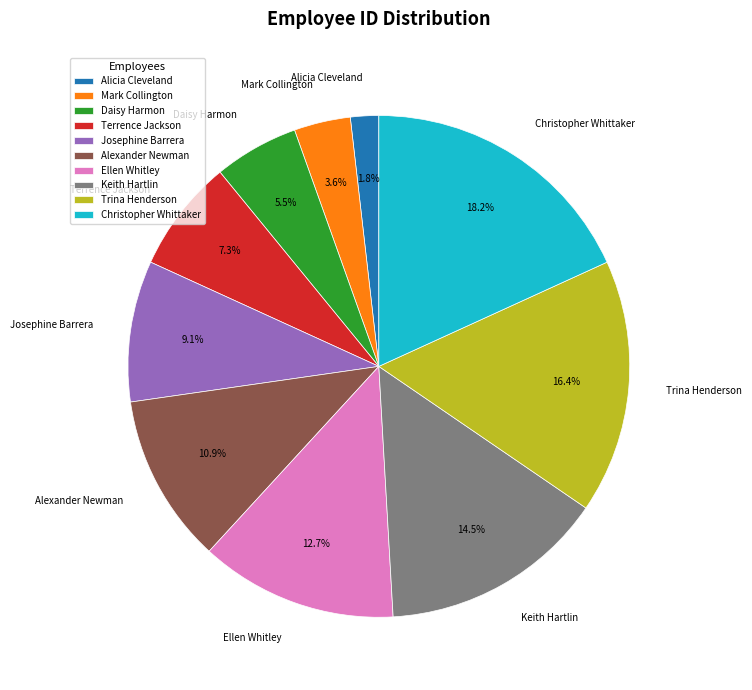

How much of the chart is everything except Ellen Whitley?

87.3%